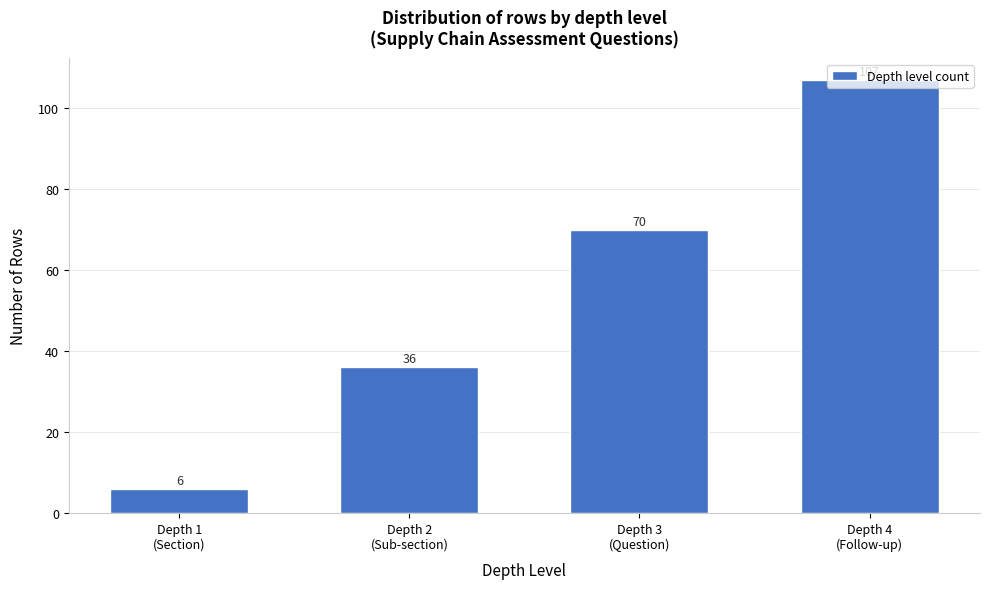

What is the maximum value shown in the chart?

107